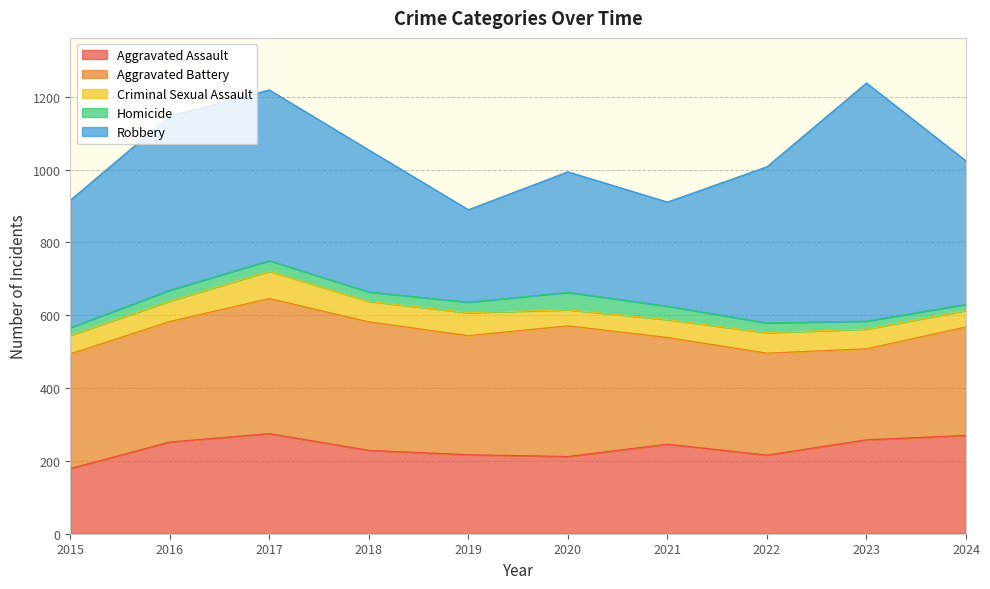

The Robbery series shows 85 at 2021. True or false?

False